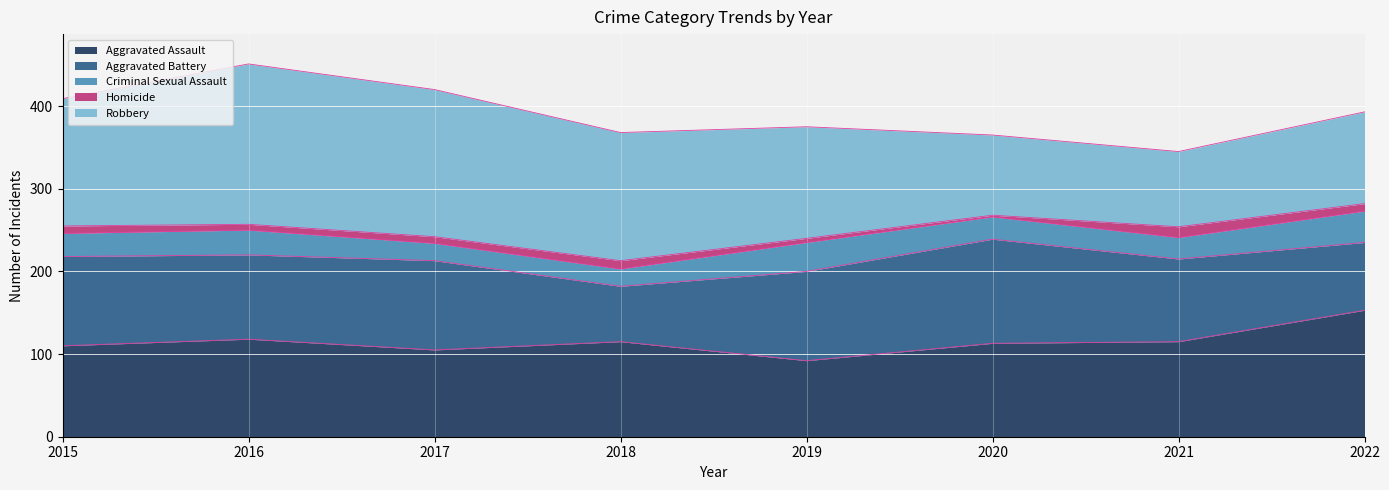

At which label is Criminal Sexual Assault closest to 29?

2015